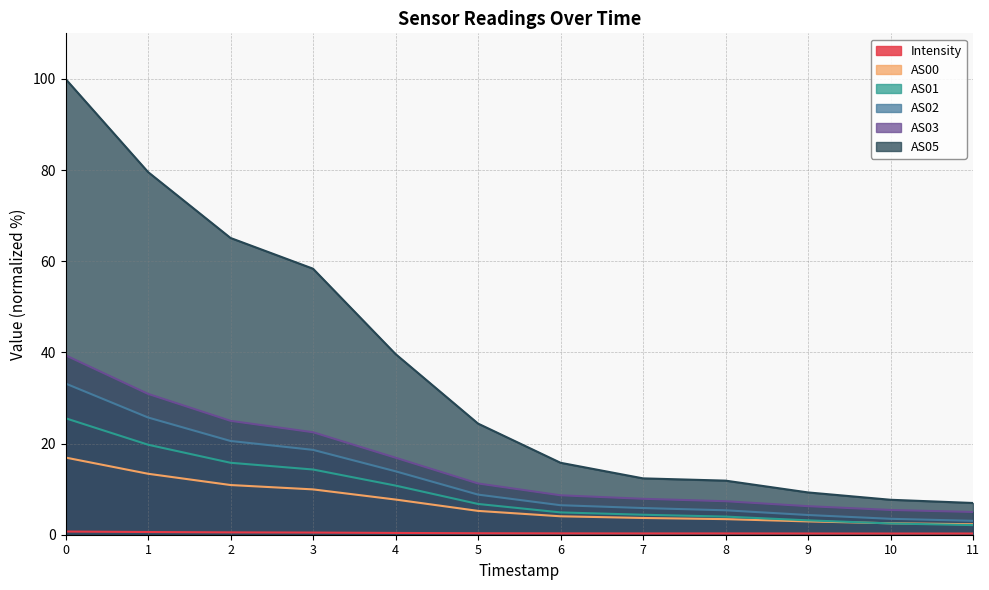

True or false: AS02 and AS00 cross at least once.

False